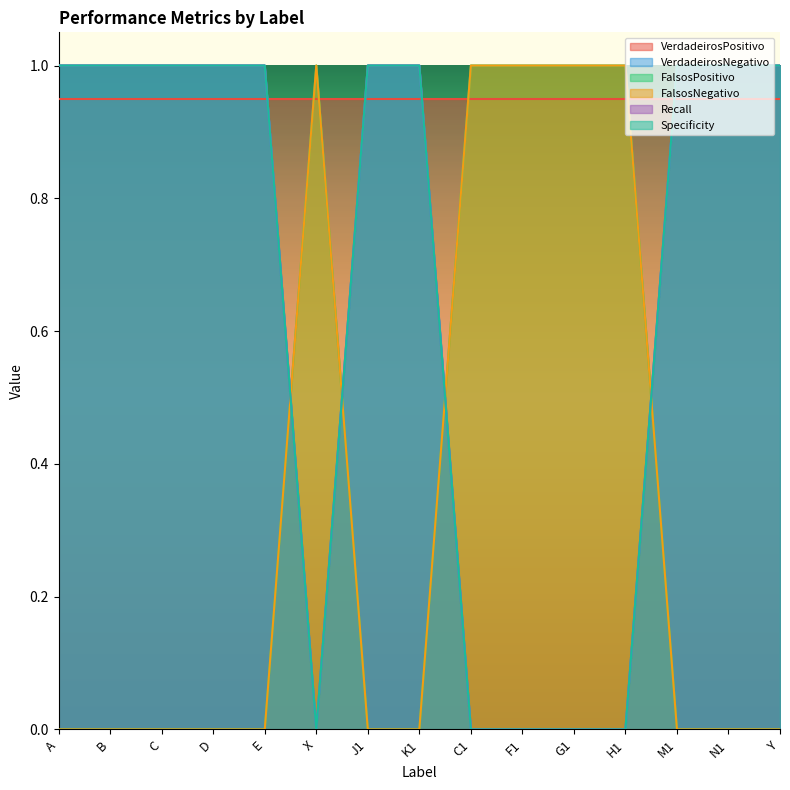

What is the value of the FalsosNegativo point at the 11th from the left?

1